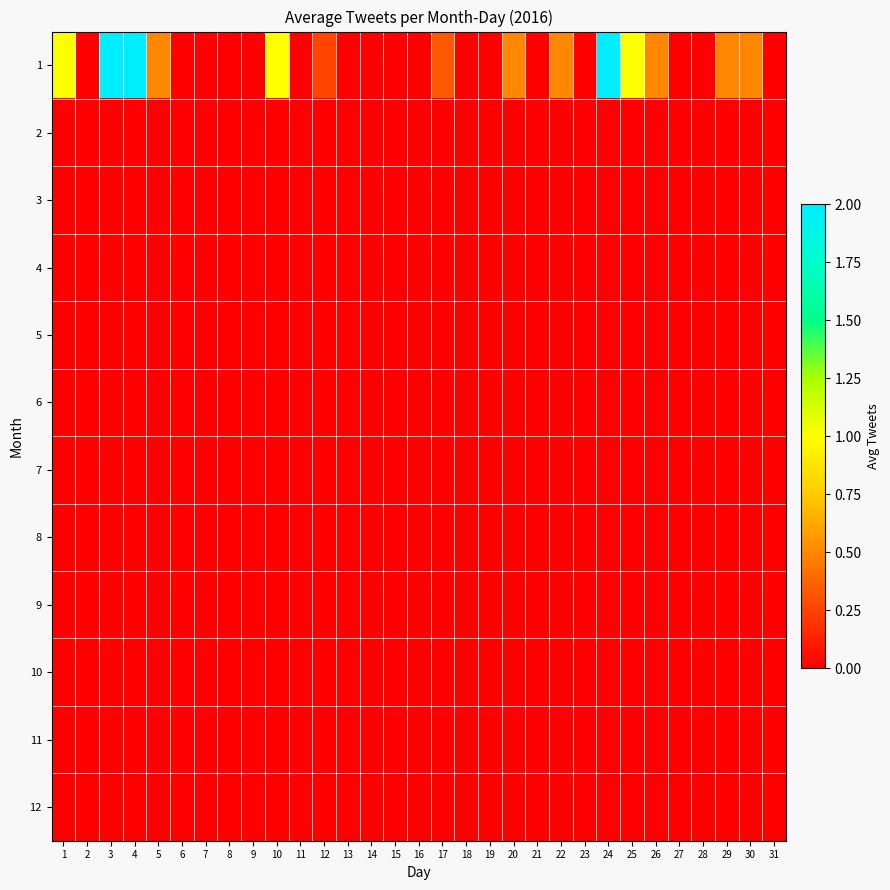

Which series has the widest spread of values?

1